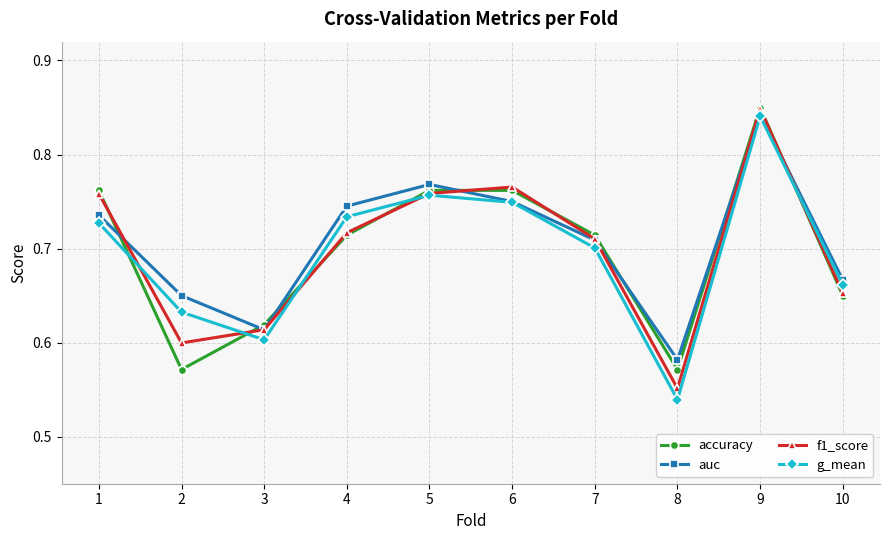

What is the sum of the auc values at 10 and 9?

1.5